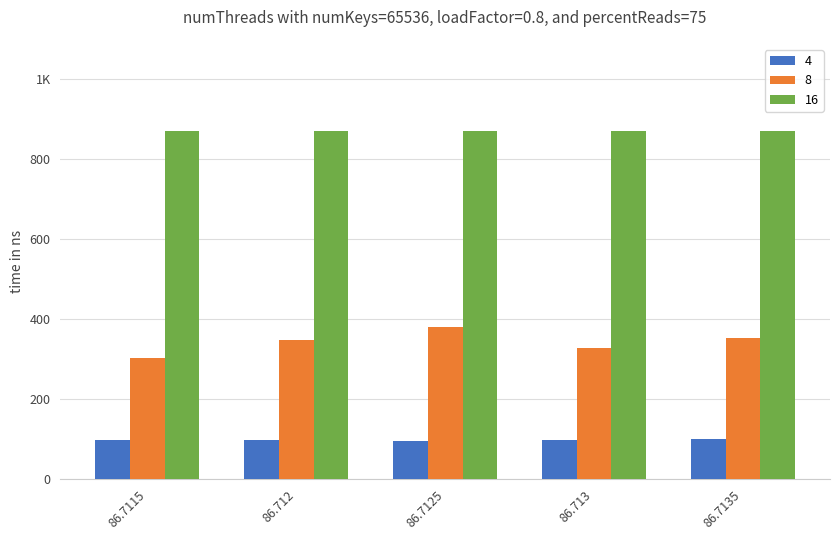

Does the chart contain stacked bars?

No